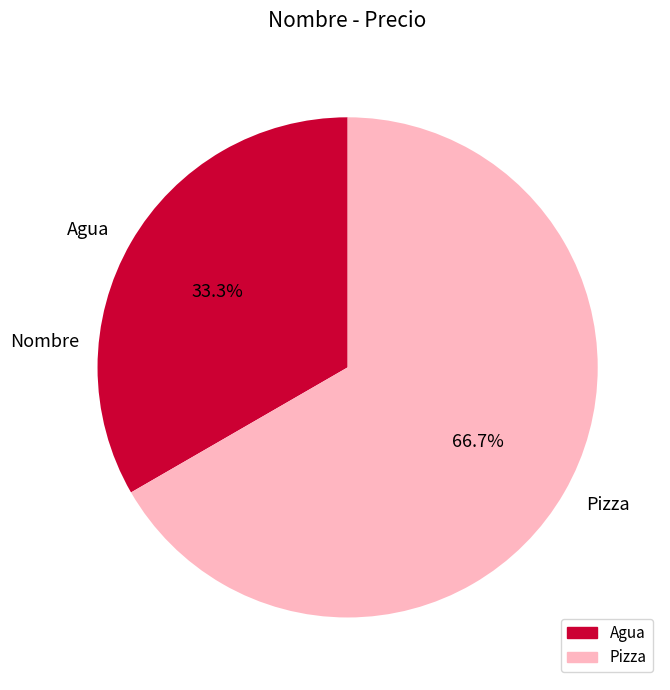

What percentage is the Pizza slice, to the nearest percent?

67%